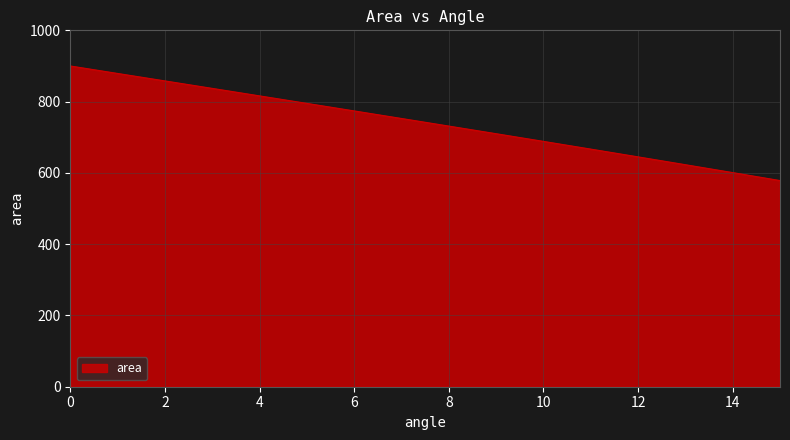

What is the difference between the maximum and minimum values?

321.5